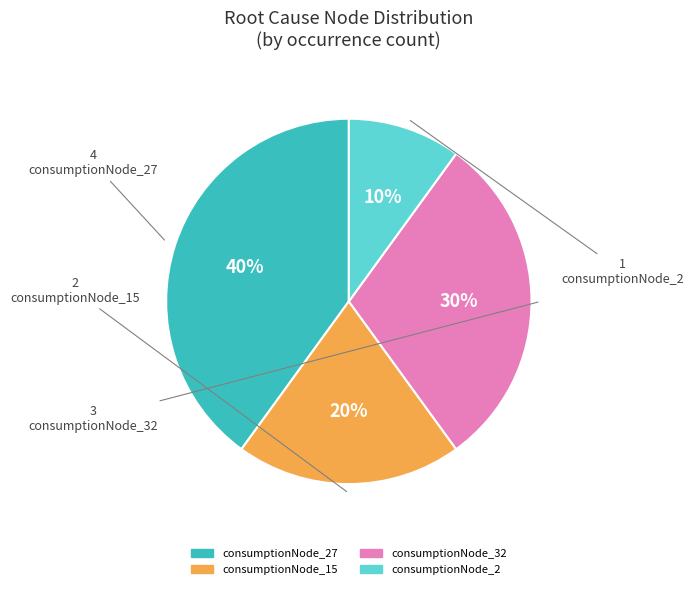

Is there any slice that represents more than half of the pie?

No